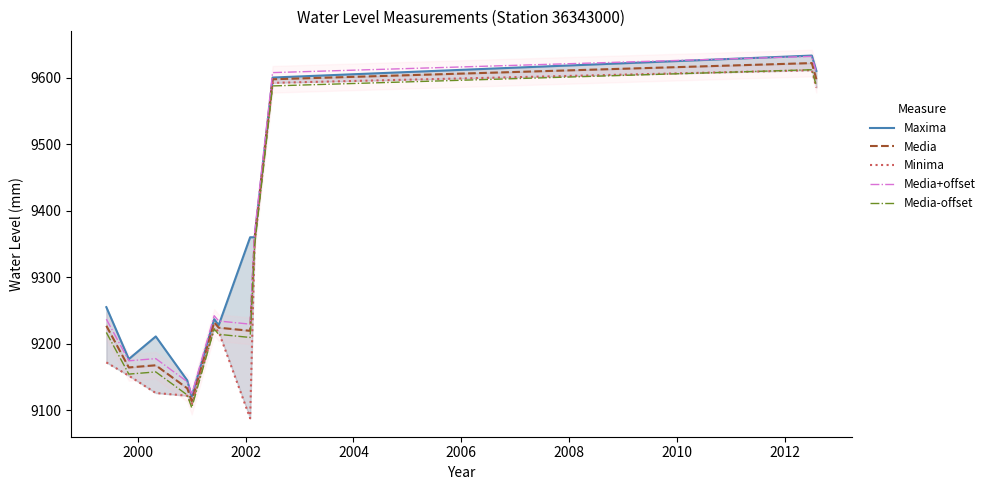

What is the lowest value of the Media+offset series?

9123.8